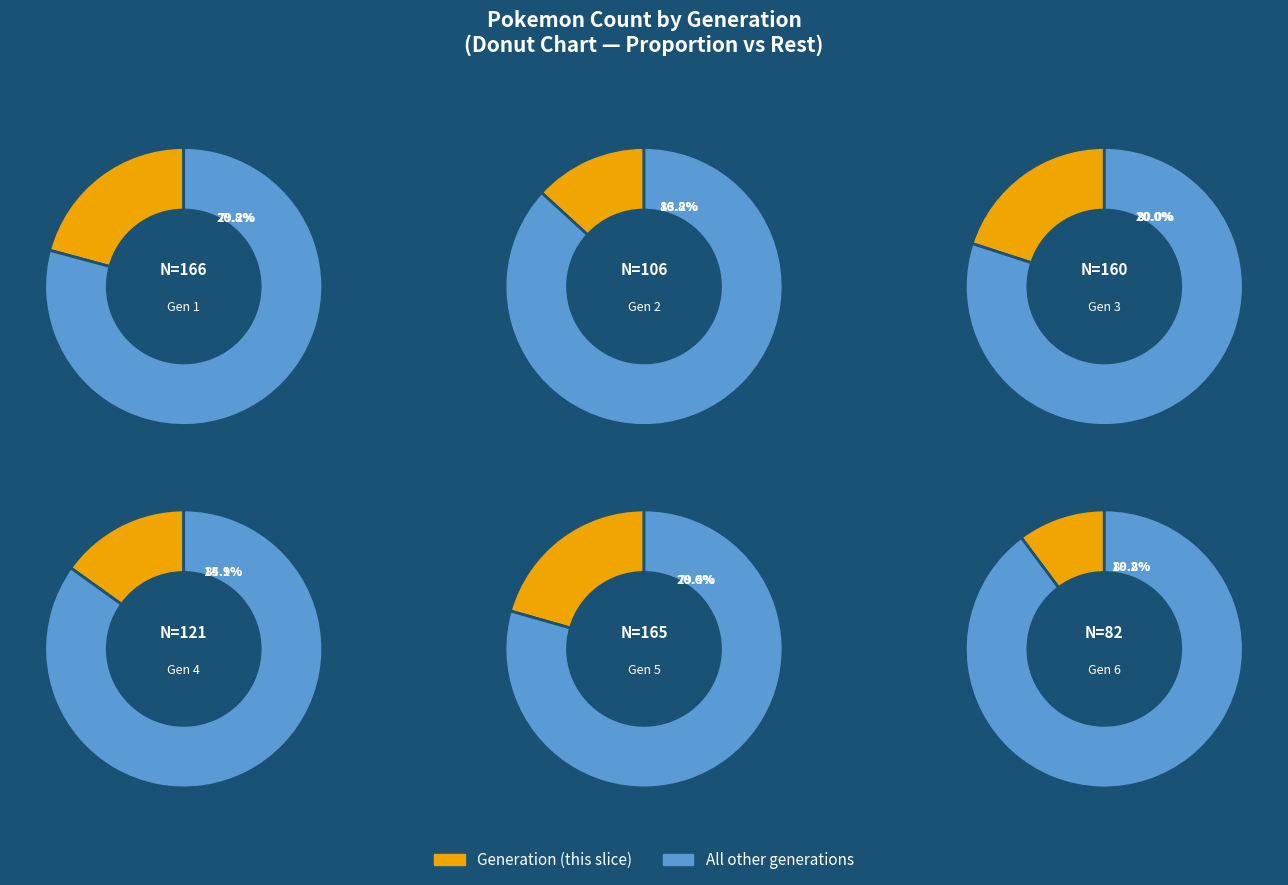

Combined, do Generation 1 and Generation 5 account for over 50%?

No